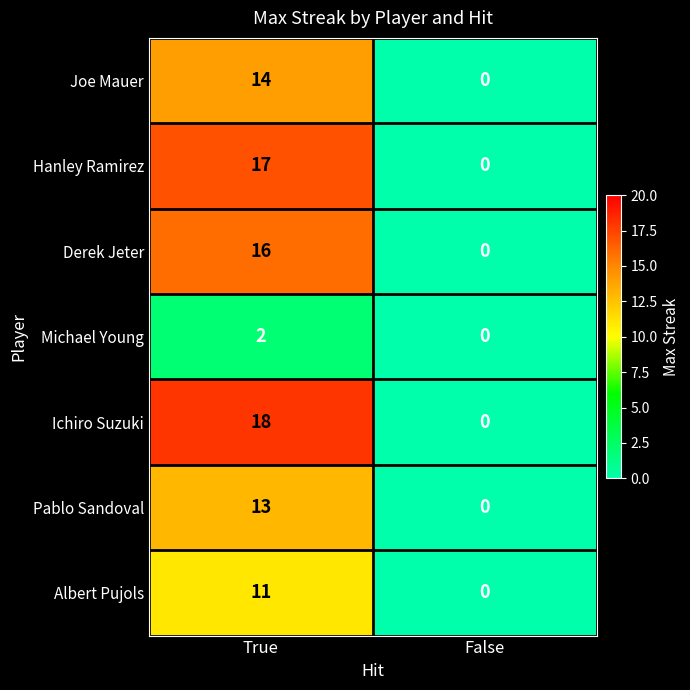

The Albert Pujols series shows 19 at True. True or false?

False